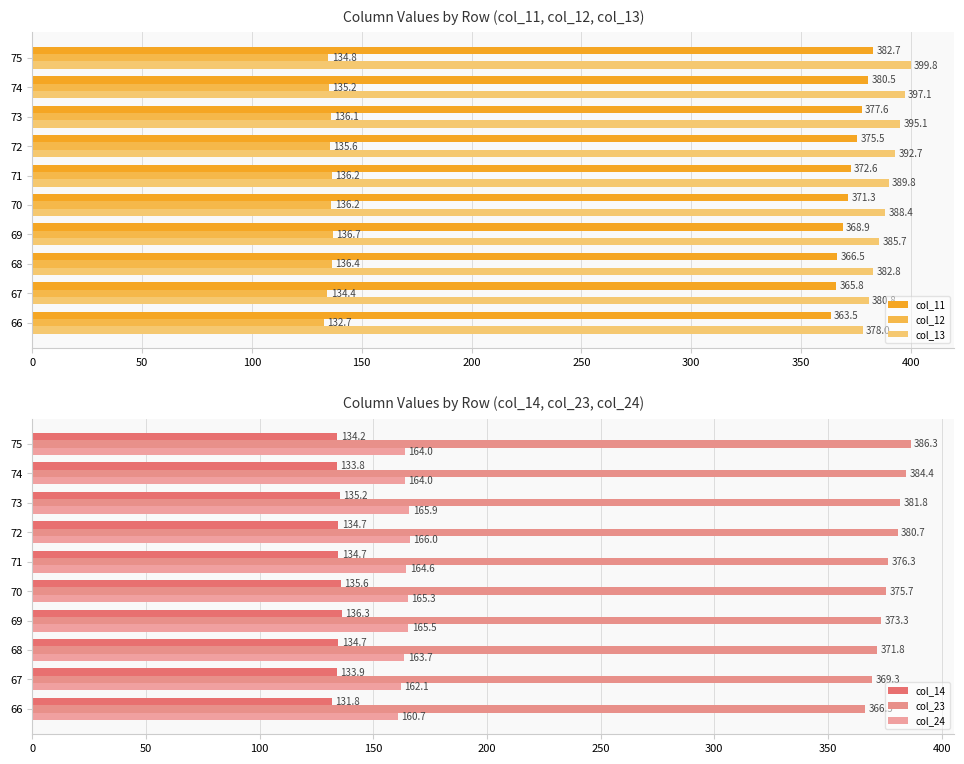

What value does the col_11 series have at 70?

371.3